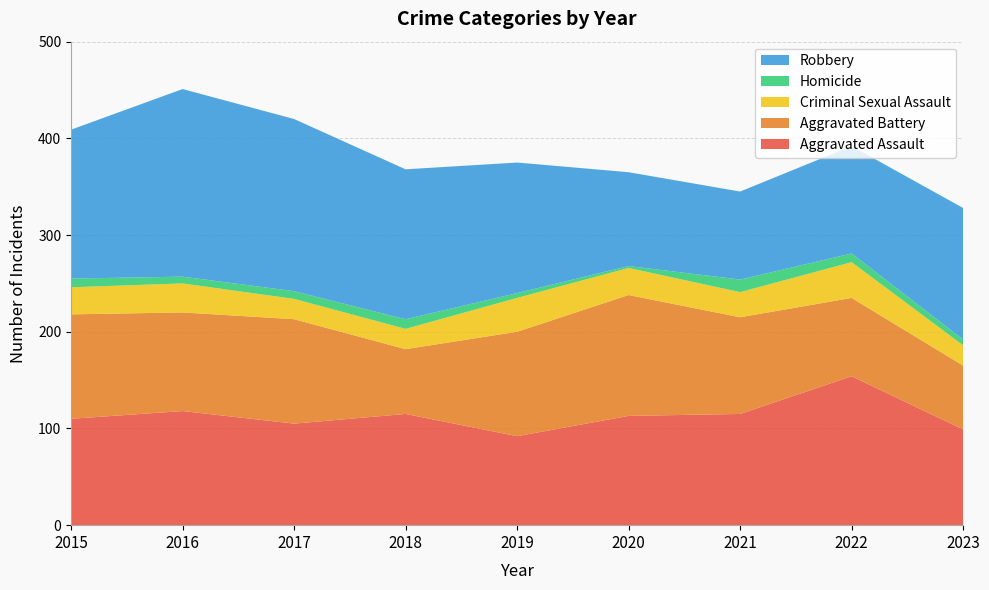

Reading left to right, extract all data points from this chart.

Aggravated Assault: 110	118	105	115	92	113	115	154	99
Aggravated Battery: 108	102	108	67	108	125	100	81	66
Criminal Sexual Assault: 28	30	21	21	35	28	26	37	21
Homicide: 9	7	8	10	5	2	13	9	6
Robbery: 154	194	178	155	135	97	91	111	136